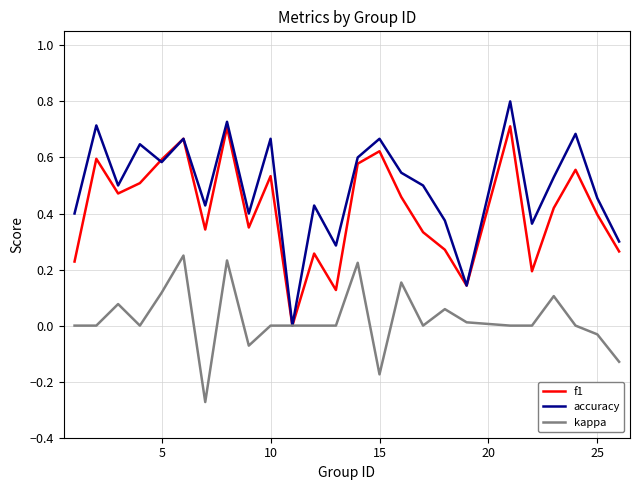

Which series has the largest range (max minus min)?

accuracy